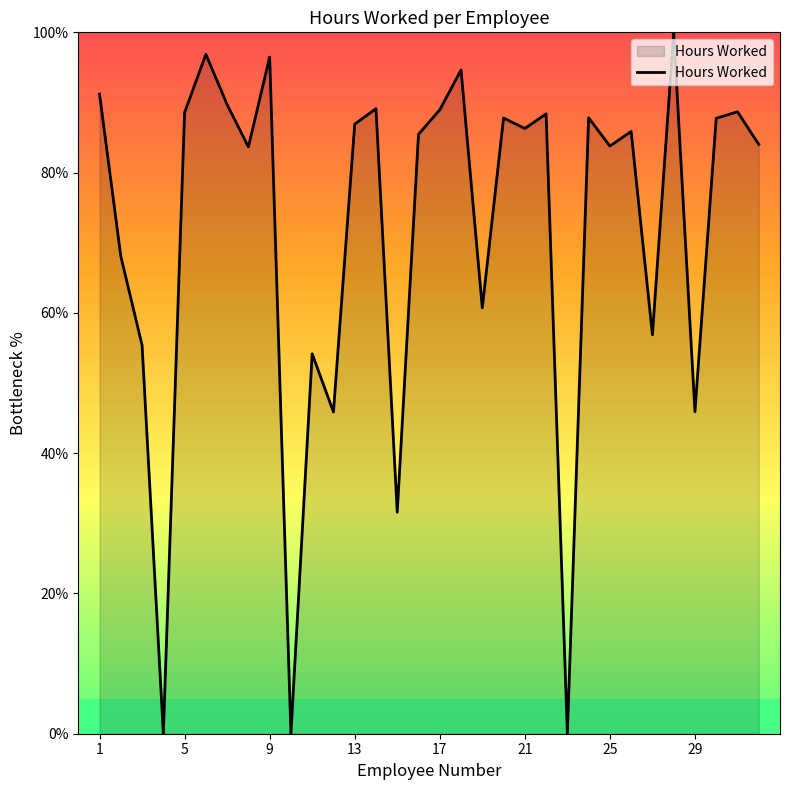

What is the difference between the maximum and minimum values?

100.0